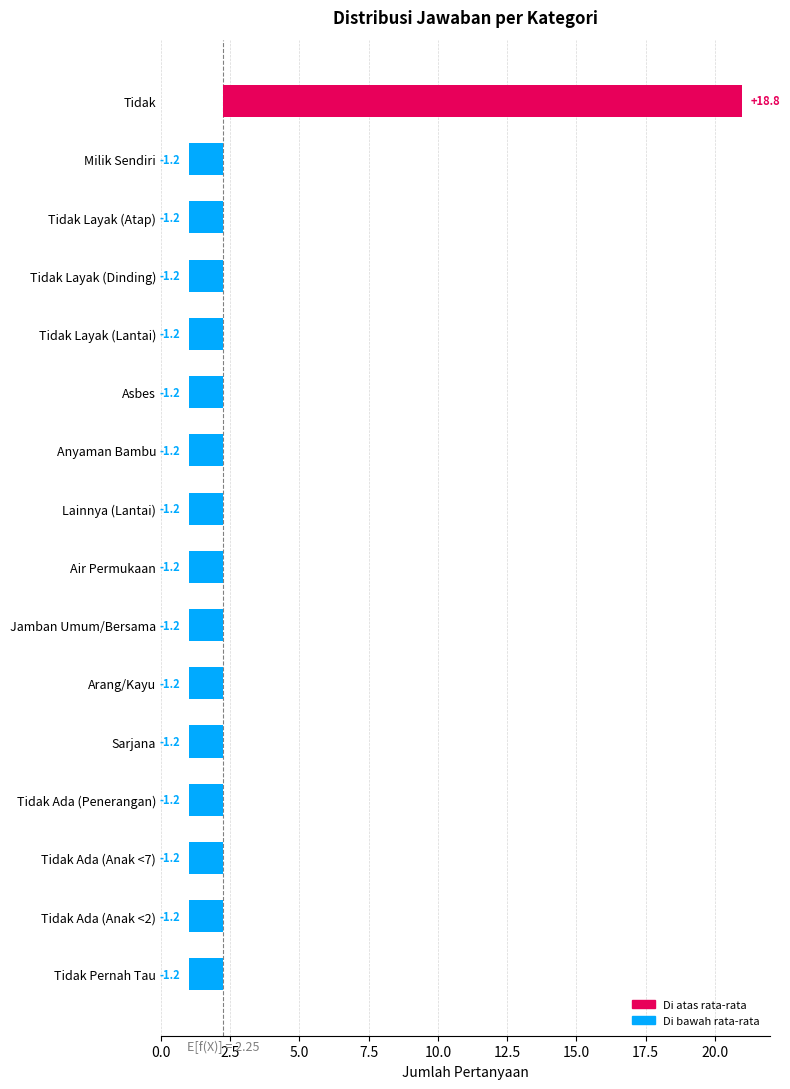

What is the greatest value displayed?

18.8